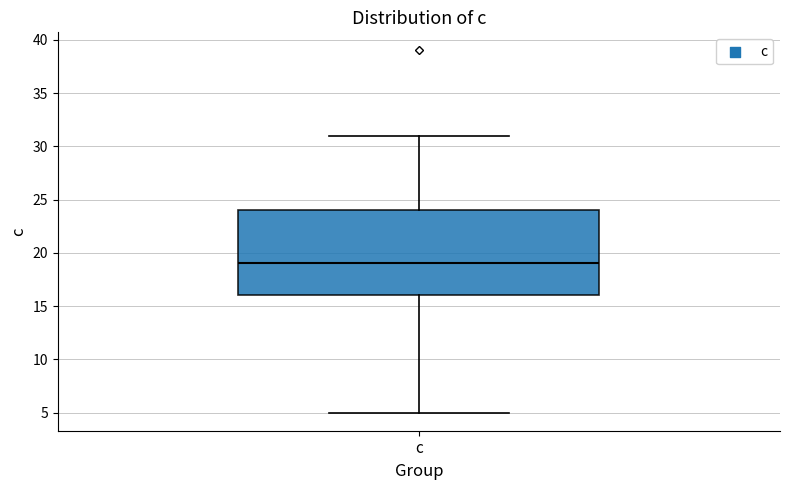

Transcribe this box plot: give where the median line is, the range the box spans, and where the two whiskers end, as read against the y-axis. The values are not printed on the chart, so give them approximately, as read against the axis.

median 19, box 16 to 24, whiskers 5 to 31